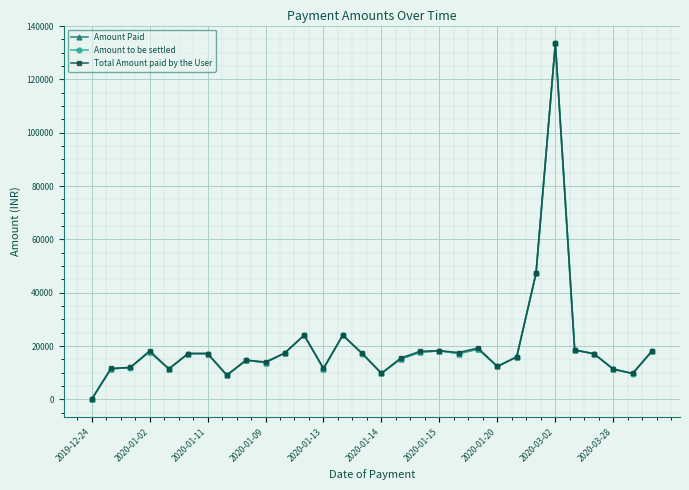

What is the maximum value shown in the chart?

133522.0